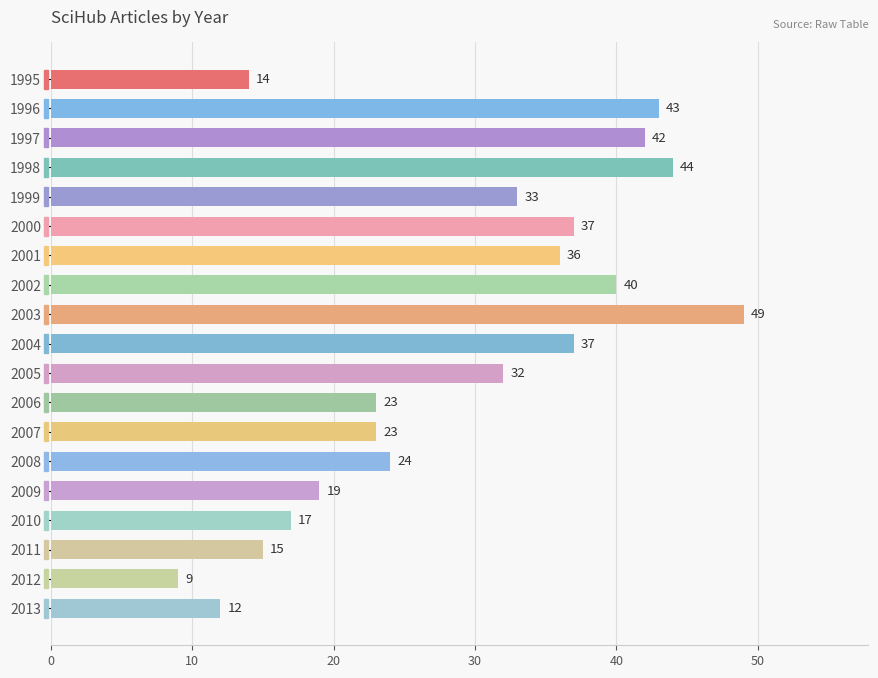

Are the bars horizontal?

Yes